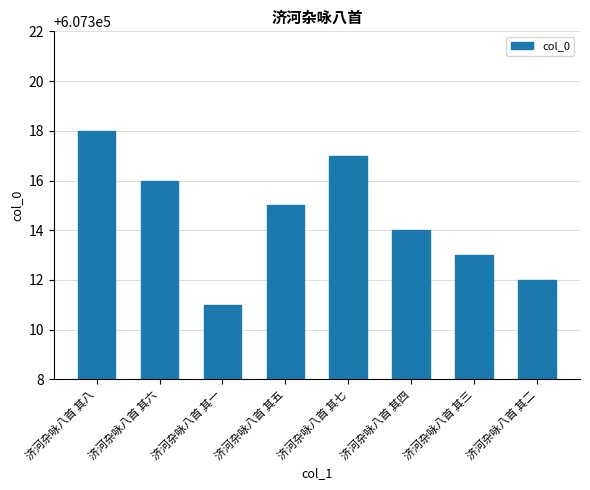

What is the sum of all values?

4858516